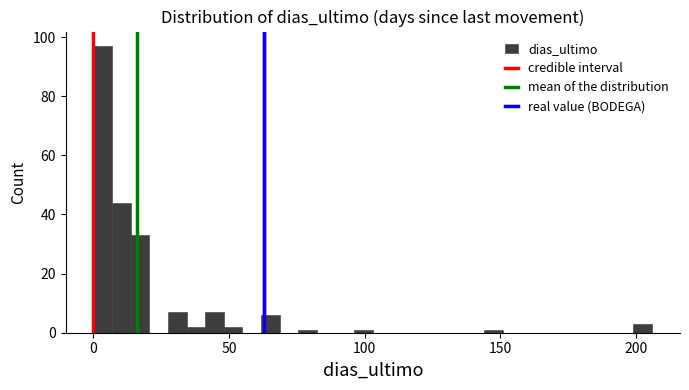

Around what value on the x-axis is the tallest bar? Give the approximate position of its centre, as read against the axis.

5